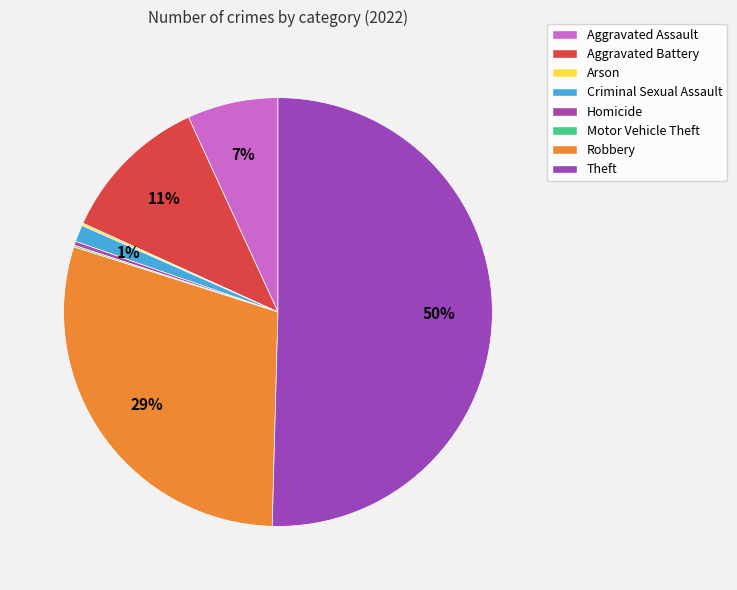

Combined, what portion of the pie is Arson and Aggravated Battery?

11.5%